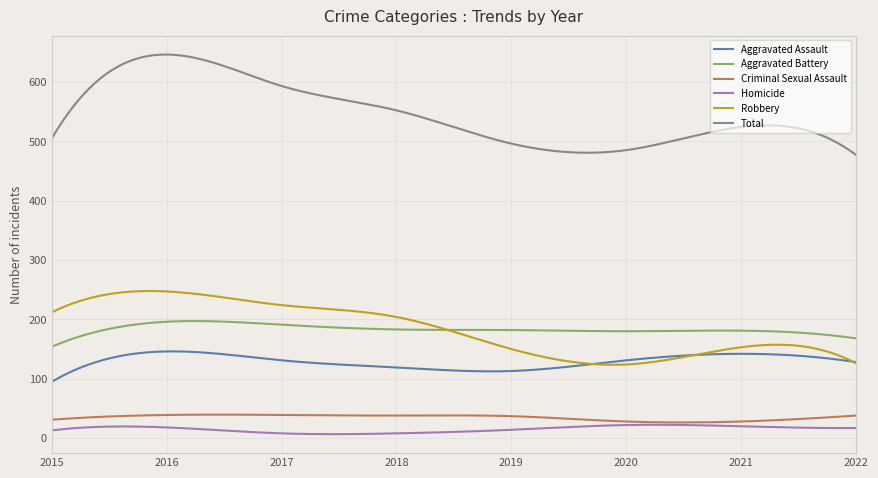

Which series has the largest range (max minus min)?

Total